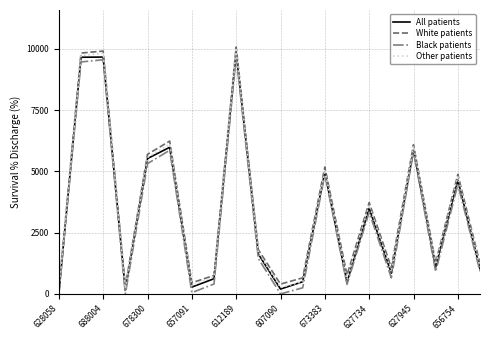

Rank the series by their maximum value, from lowest to highest.

Black patients, All patients, Other patients, White patients